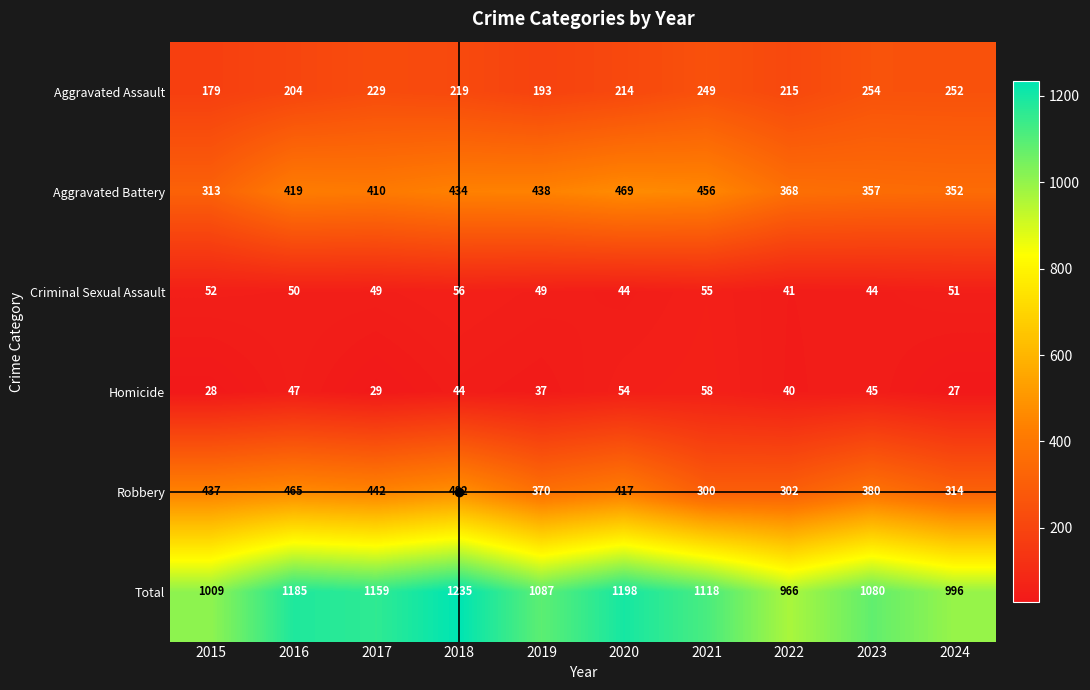

Between 2018 and 2023, which series saw the biggest shift?

Total